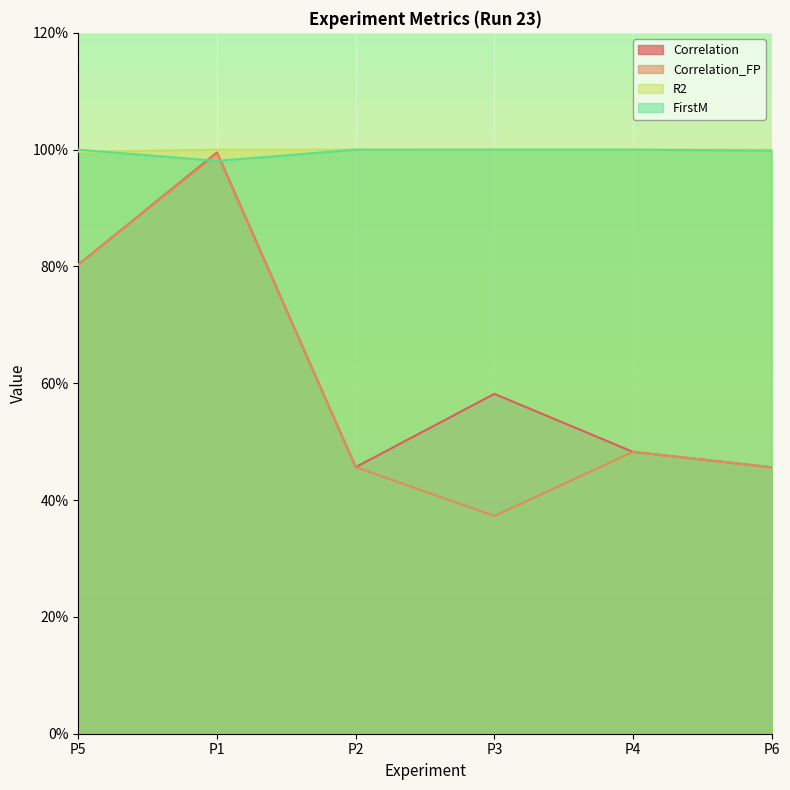

What is the average value of the FirstM series?

1.0